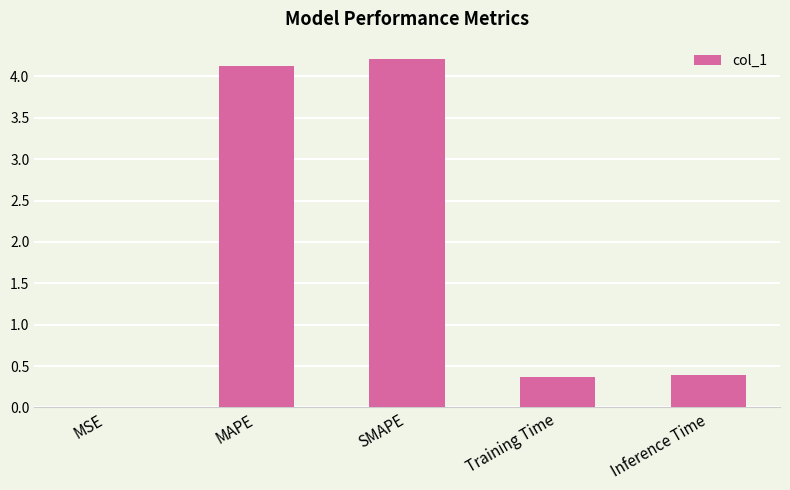

The value at Training Time is 0.4. True or false?

True